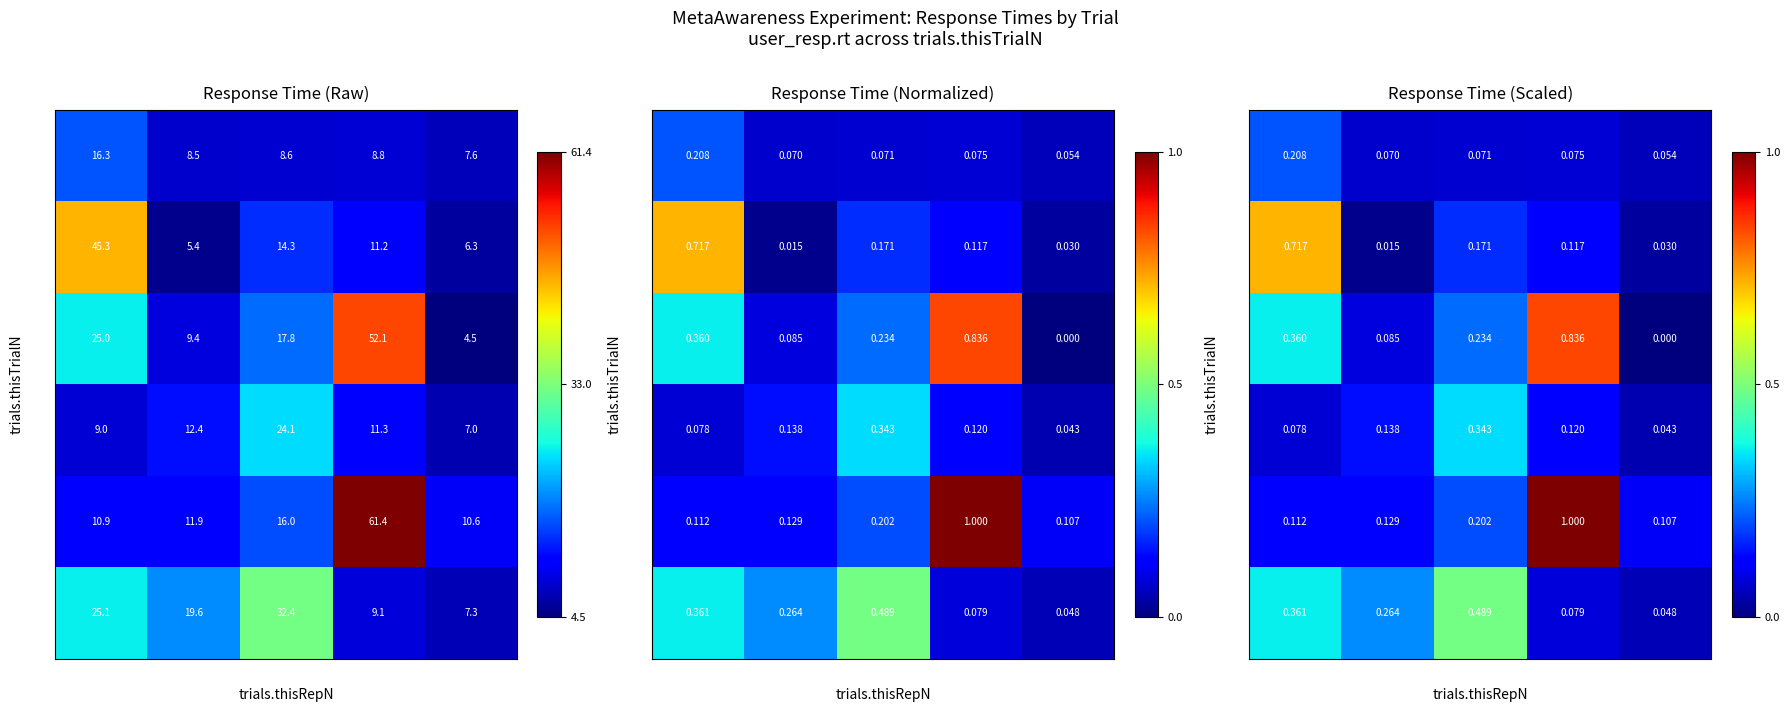

Where is 25 nearest to the value 0?

5